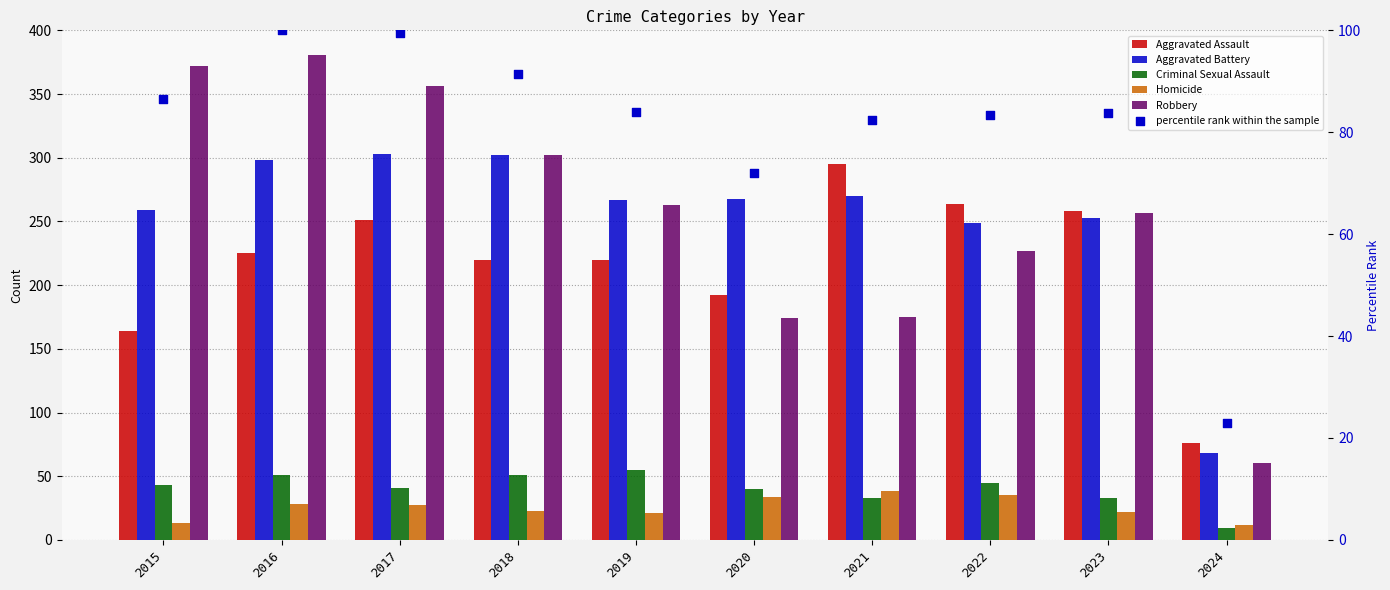

Which series contains the lowest Y value?

Criminal Sexual Assault